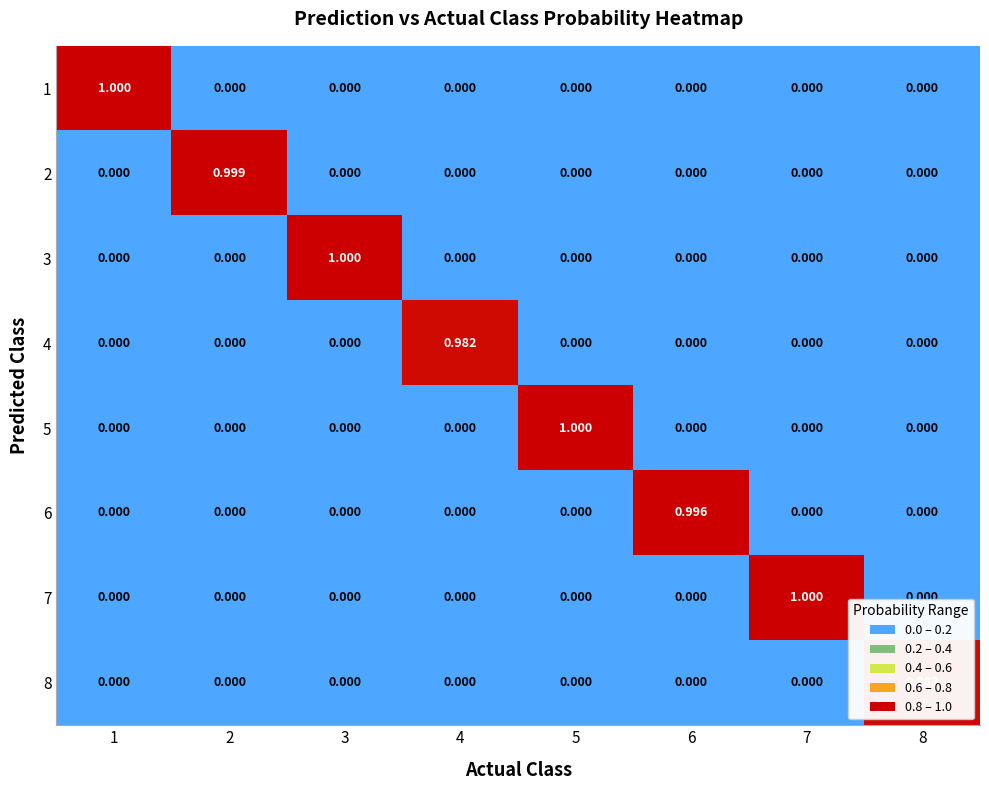

How many categories are shown in the chart?

8